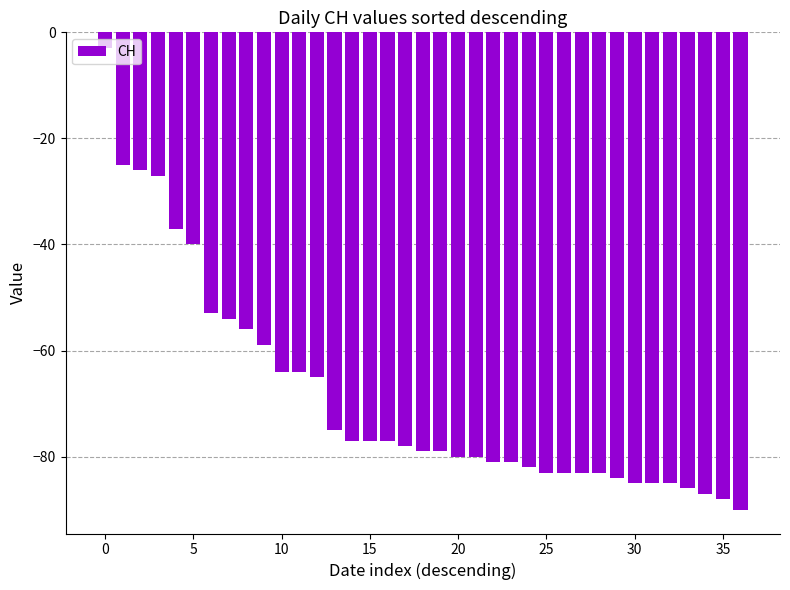

What is the minimum value shown in the chart?

-90